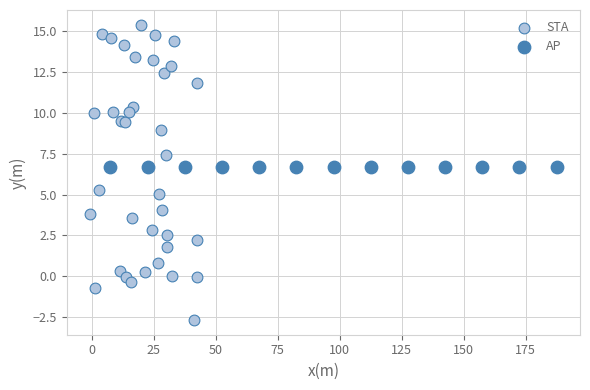

Which series contains the highest Y value?

STA